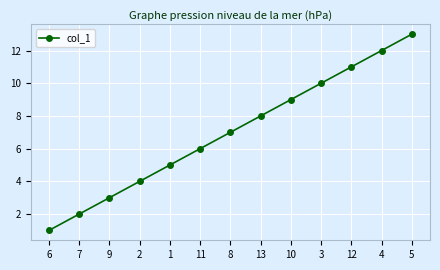

What is the value of the 2nd point from the left?

2